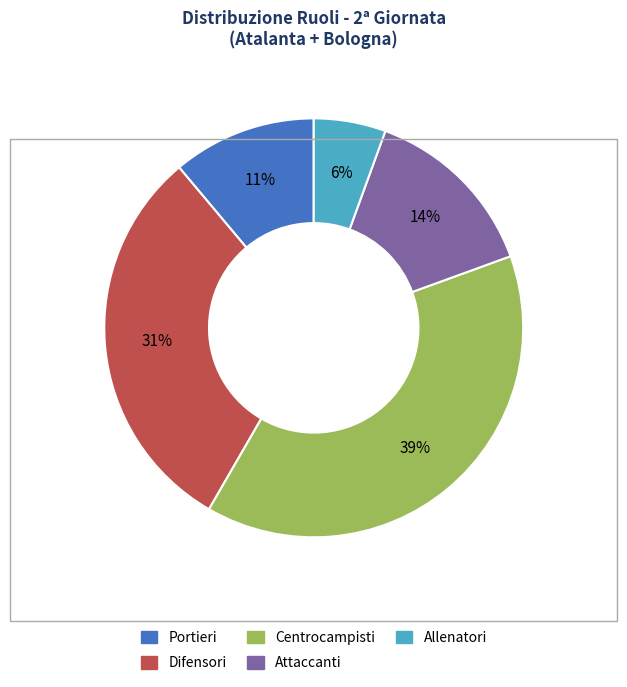

Does any single category account for the majority?

No